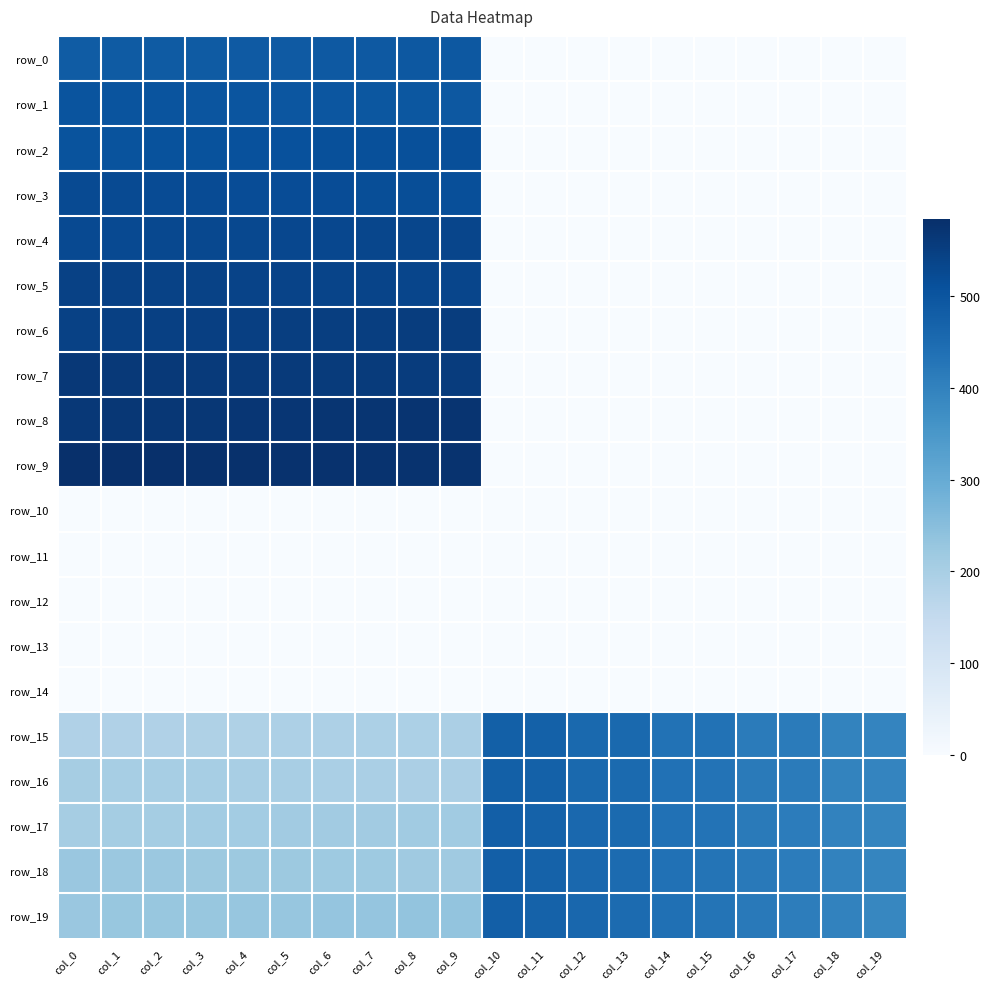

How many values in the row_18 series exceed 391?

10